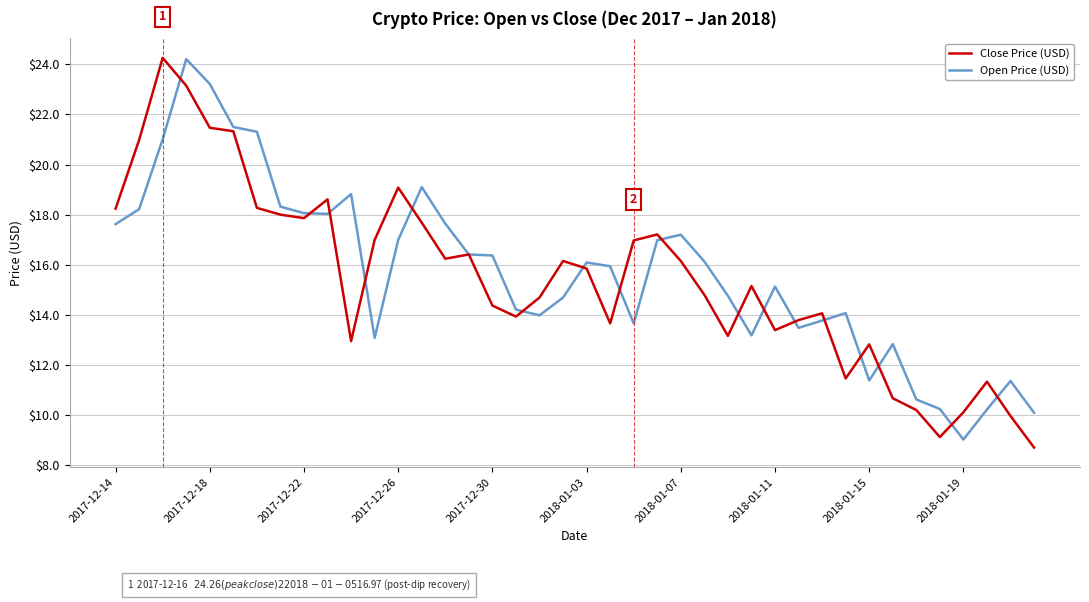

What is the highest value of the Open Price (USD) series?

24.2